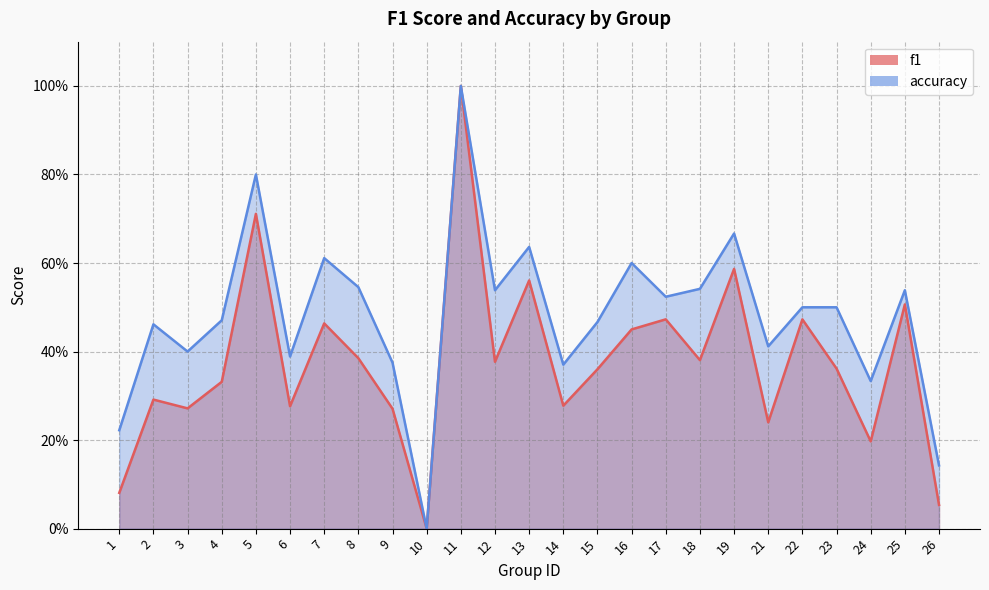

Reading left to right, list all the values displayed in this chart.

f1: 1=0.1	2=0.3	3=0.3	4=0.3	5=0.7	6=0.3	7=0.5	8=0.4	9=0.3	10=0.0	11=1.0	12=0.4	13=0.6	14=0.3	15=0.4	16=0.5	17=0.5	18=0.4	19=0.6	21=0.2	22=0.5	23=0.4	24=0.2	25=0.5	26=0.1
accuracy: 1=0.2	2=0.5	3=0.4	4=0.5	5=0.8	6=0.4	7=0.6	8=0.5	9=0.4	10=0.0	11=1.0	12=0.5	13=0.6	14=0.4	15=0.5	16=0.6	17=0.5	18=0.5	19=0.7	21=0.4	22=0.5	23=0.5	24=0.3	25=0.5	26=0.1